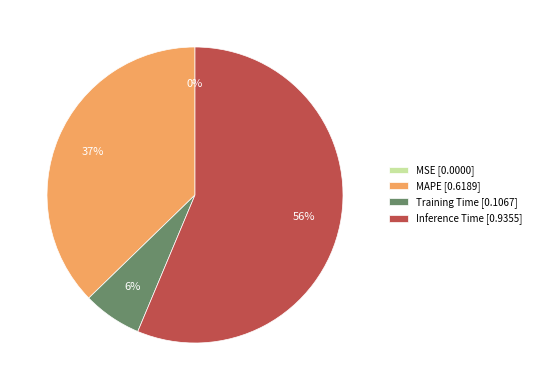

To the nearest percent, what is the average slice percentage?

25%